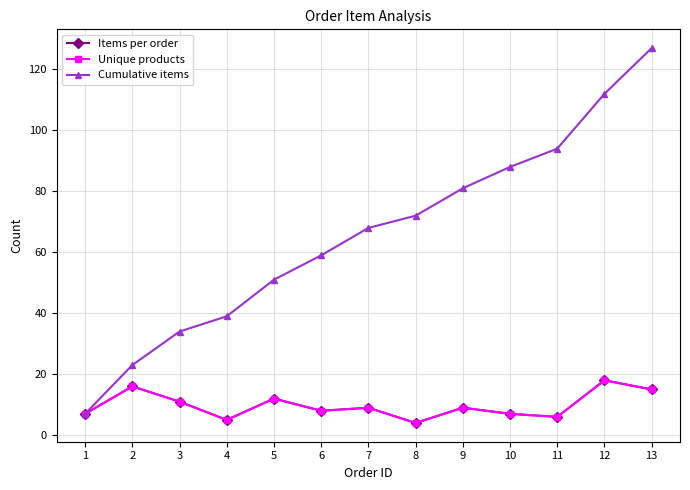

True or false: Cumulative items and Items per order cross at least once.

False